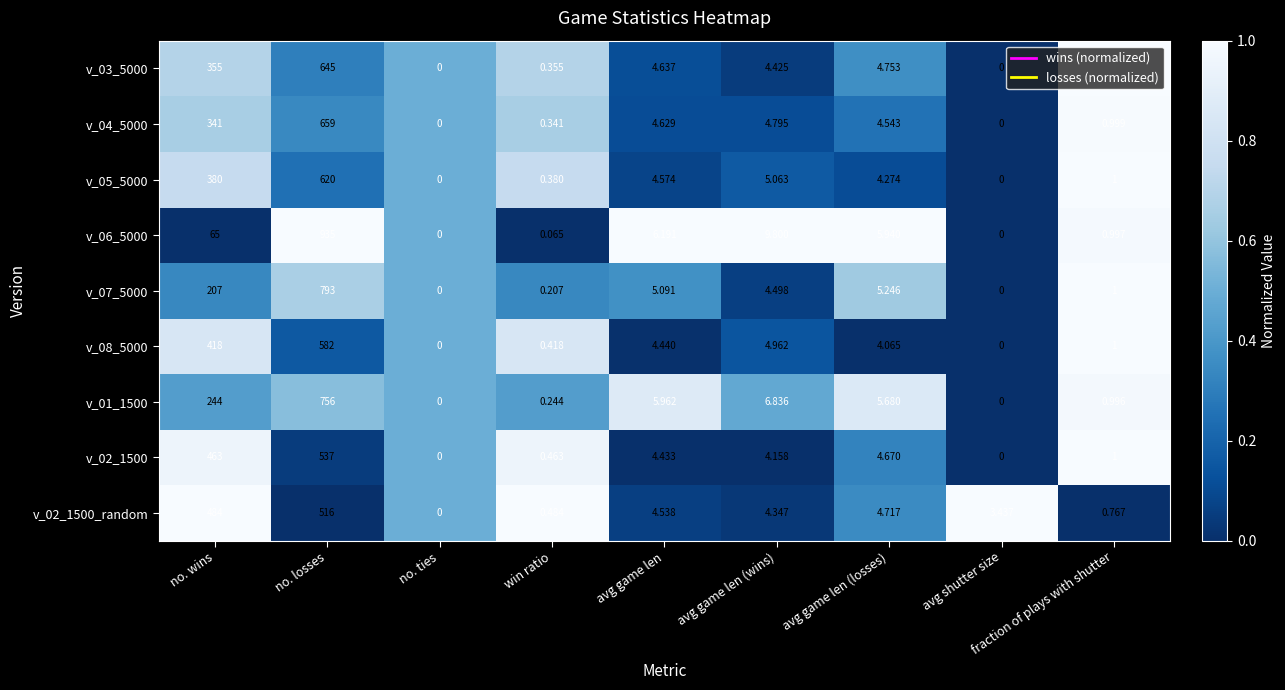

At which category is the sum across all series the highest?

no. losses